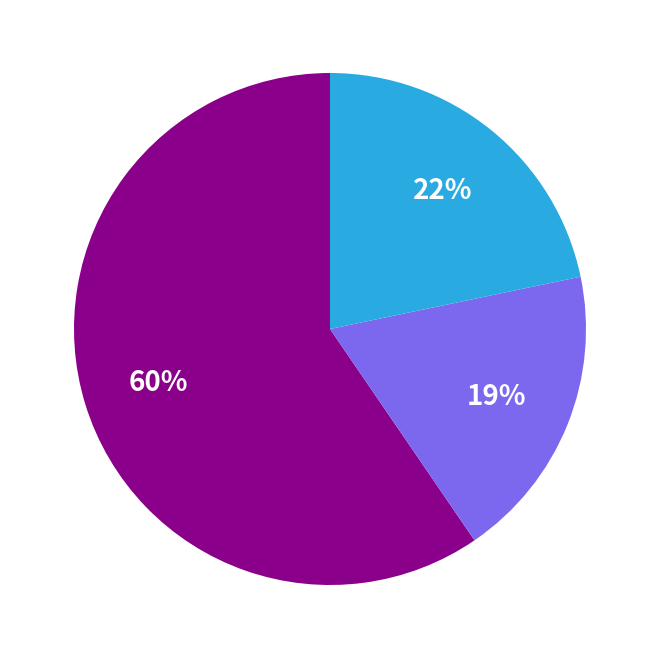

Is there a majority slice in this chart?

Yes